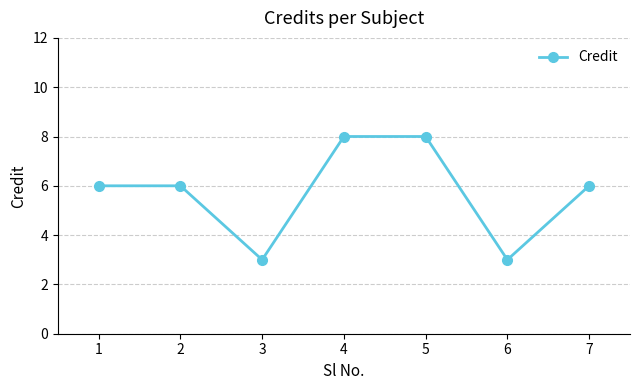

What is the smallest value displayed?

3